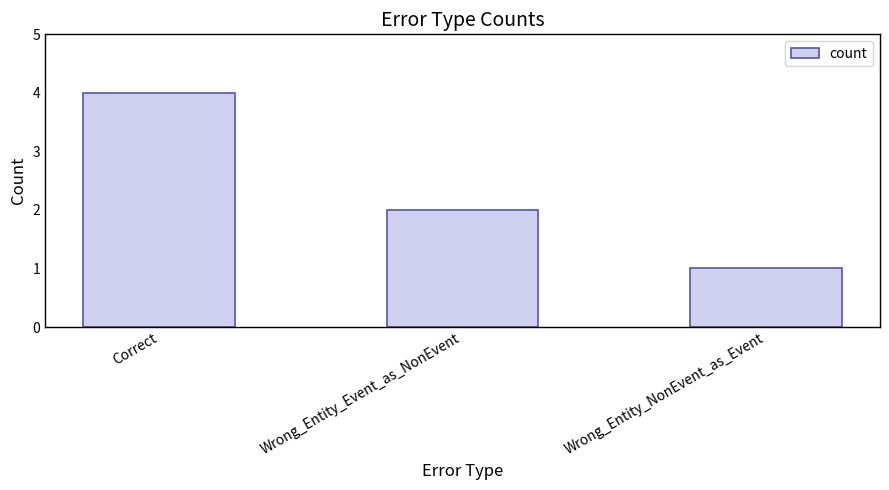

What position from the left is Wrong_Entity_Event_as_NonEvent?

2